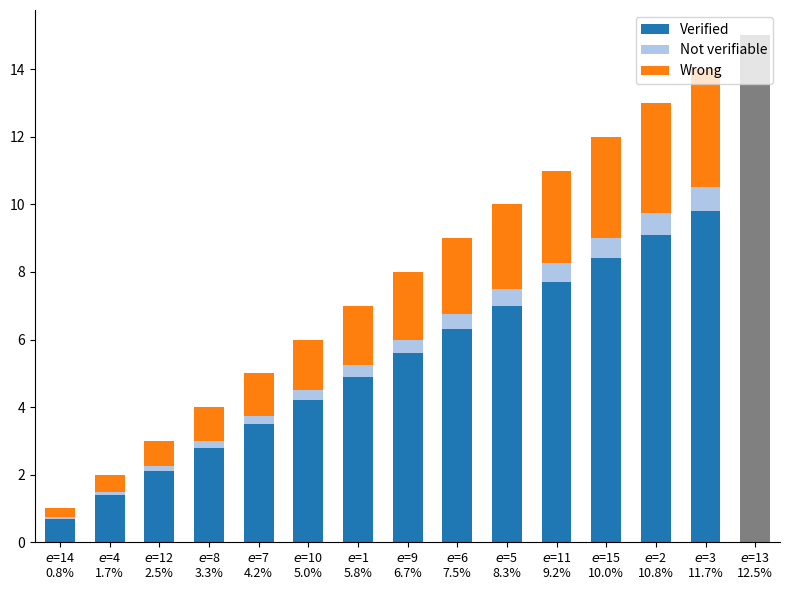

What is the sum of the Verified values at $e$=5
8.3% and $e$=2
10.8%?

16.1